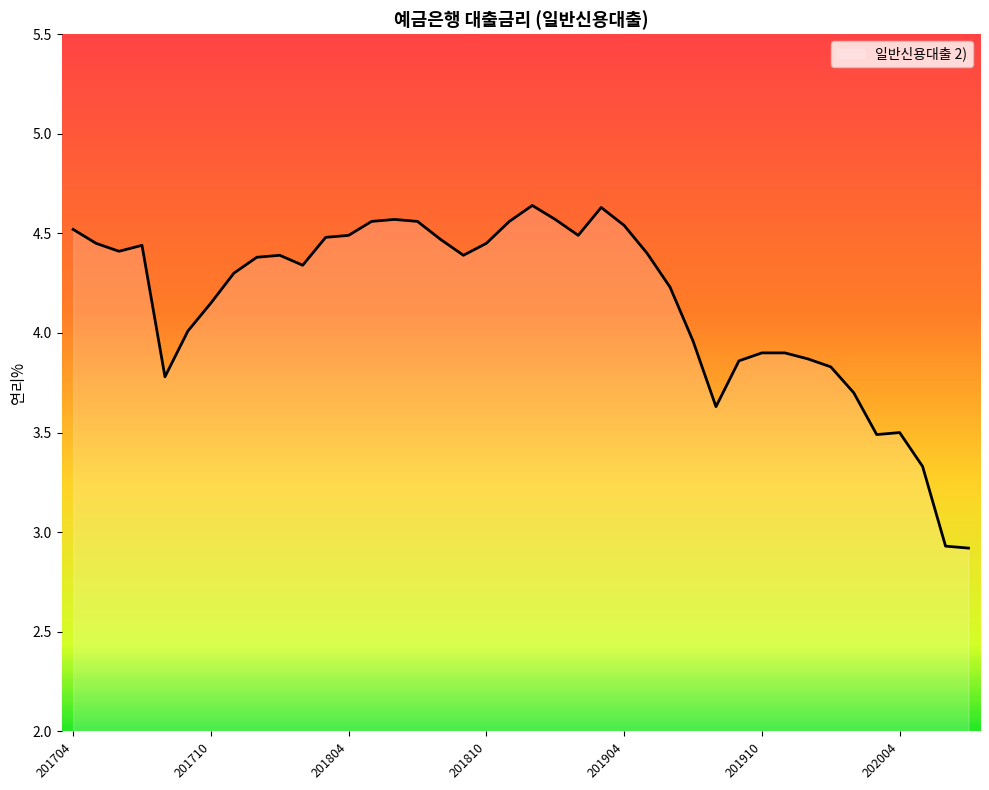

What is the smallest value displayed?

2.9